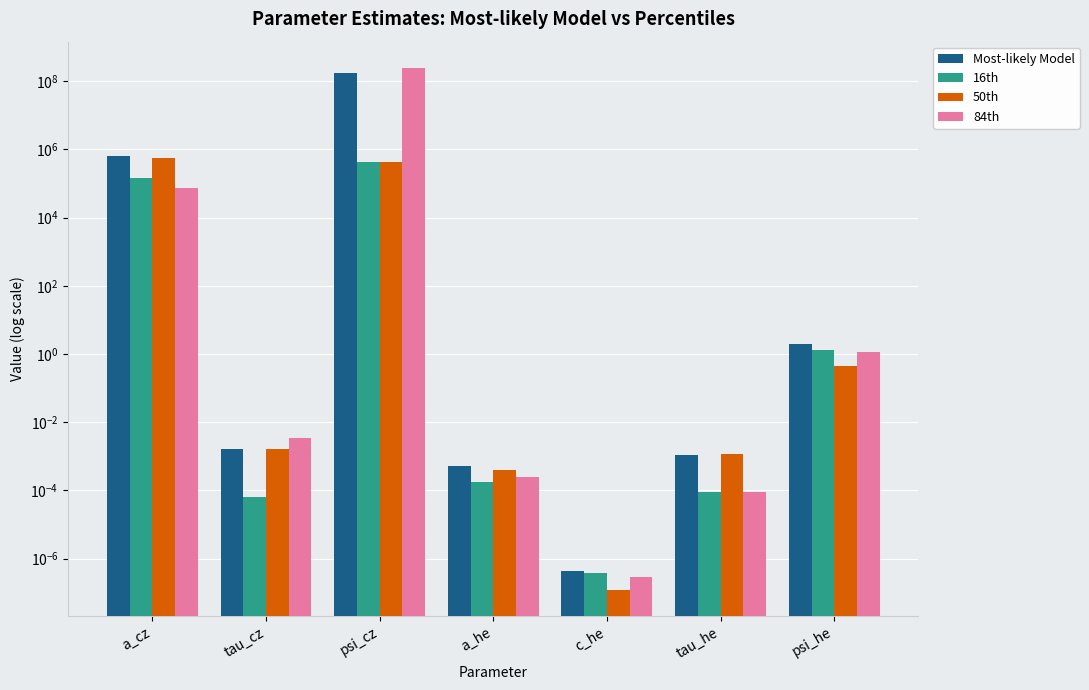

Where is 16th nearest to the value 218832?

a_cz